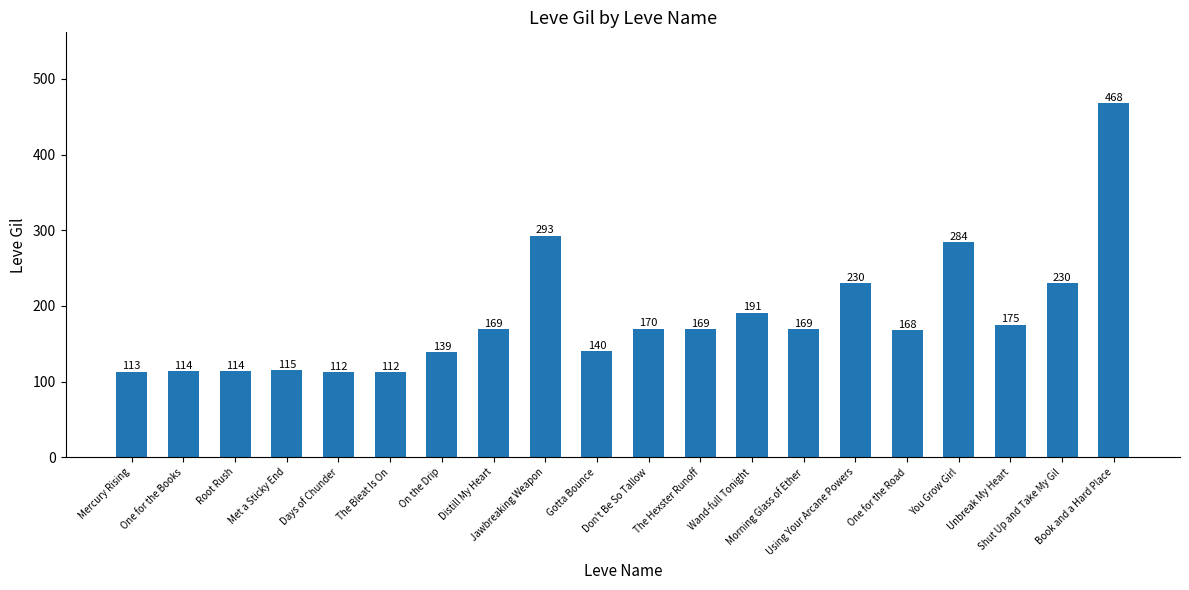

What is the maximum value shown in the chart?

468